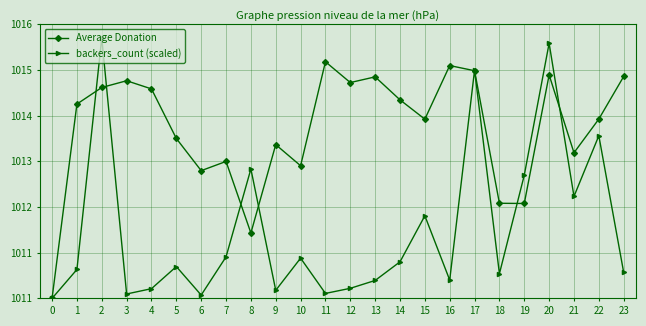

List the series in order of their overall mean, lowest first.

backers_count (scaled), Average Donation